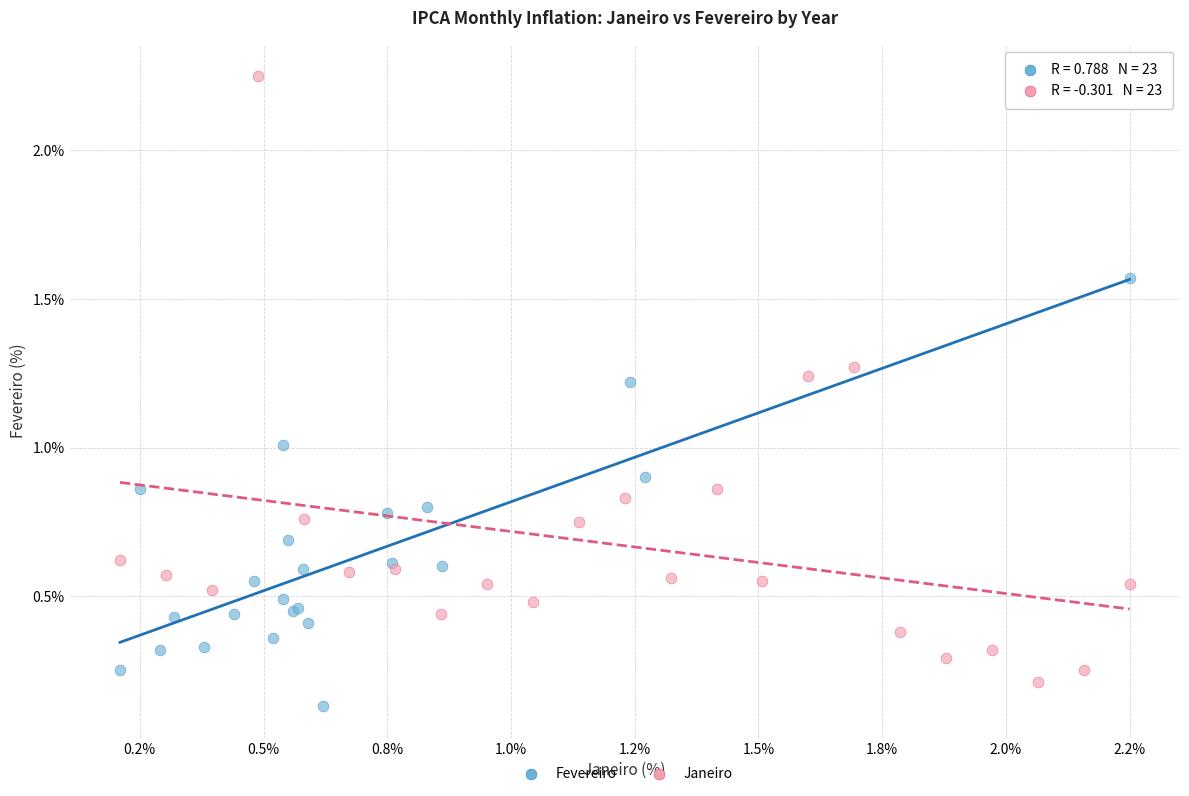

Which series reaches the maximum Y coordinate?

Janeiro